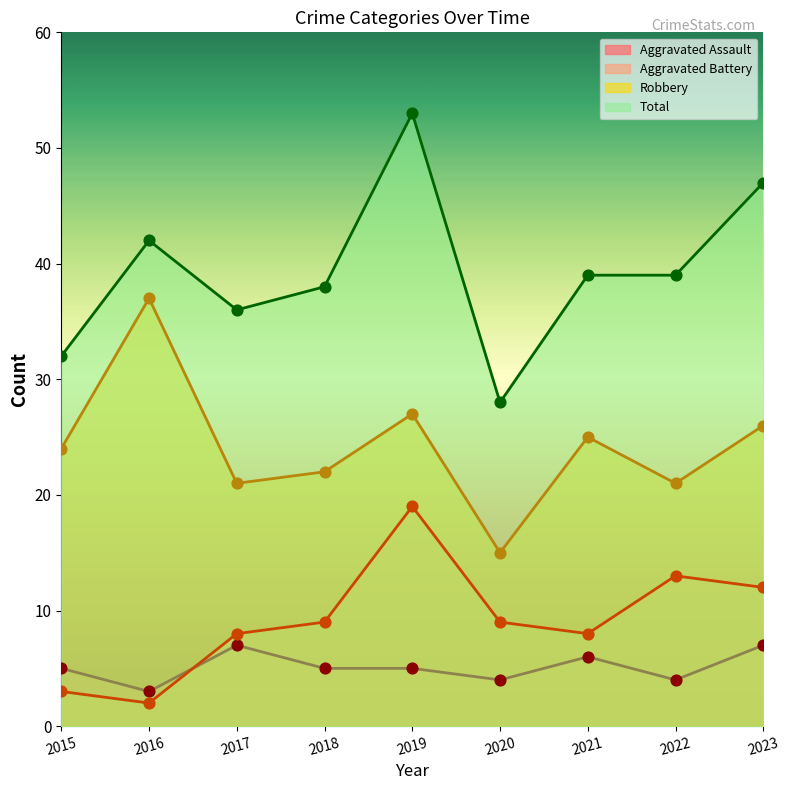

What is the total value across all series at 2022?

77